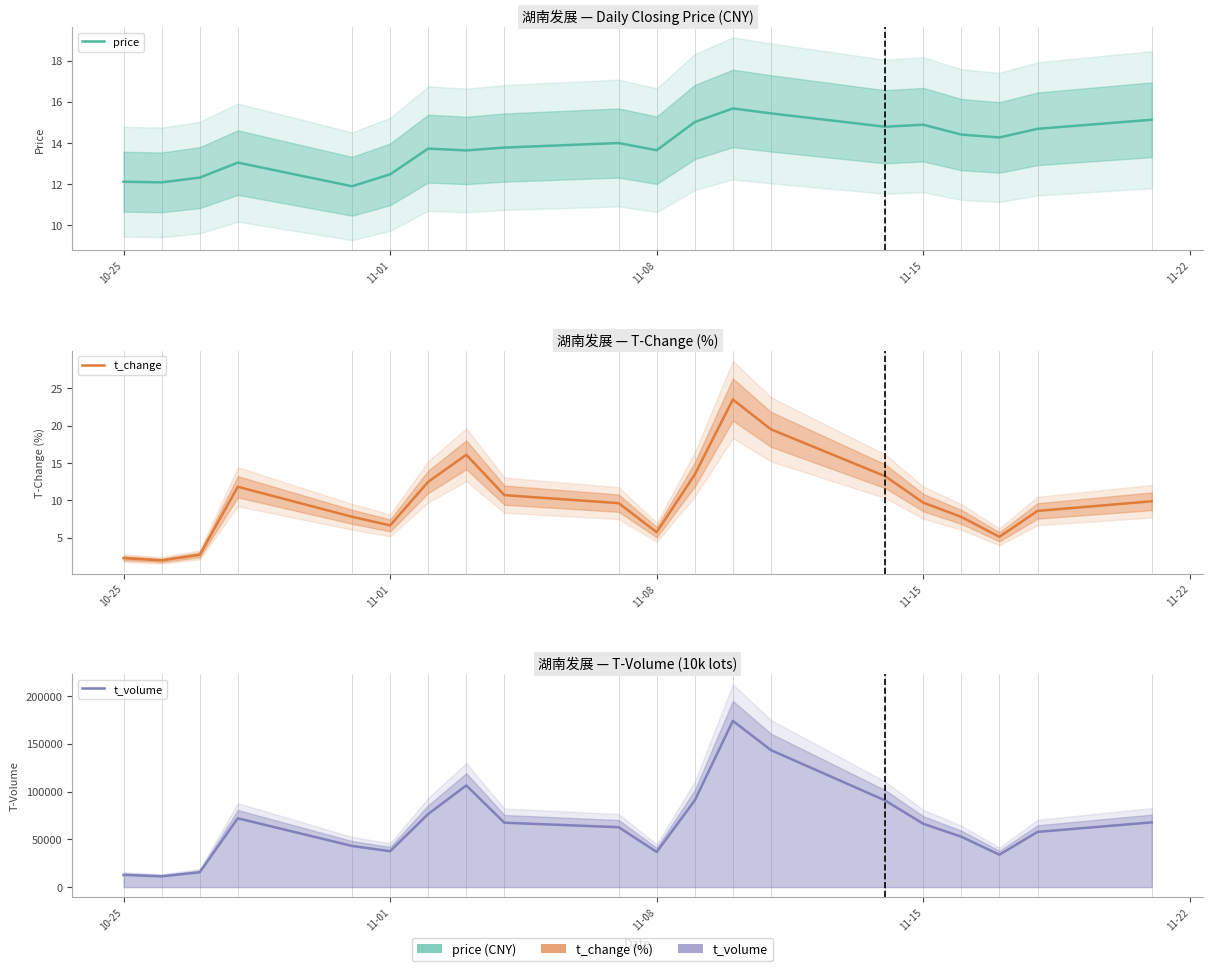

How many lines are shown in the chart?

3